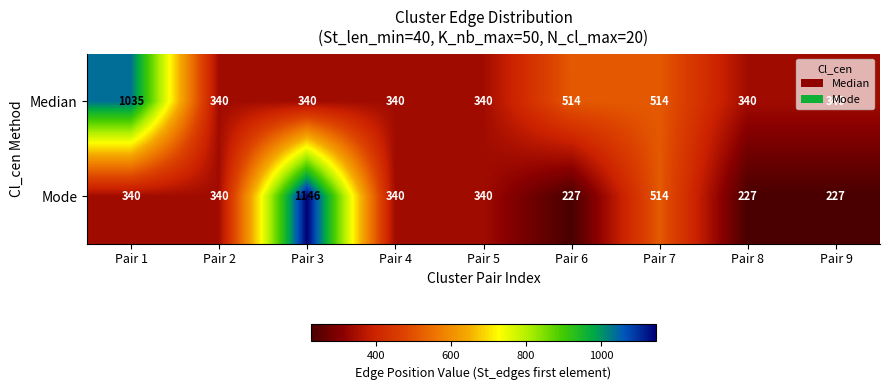

At which category does the chart reach its peak across all series?

Pair 3